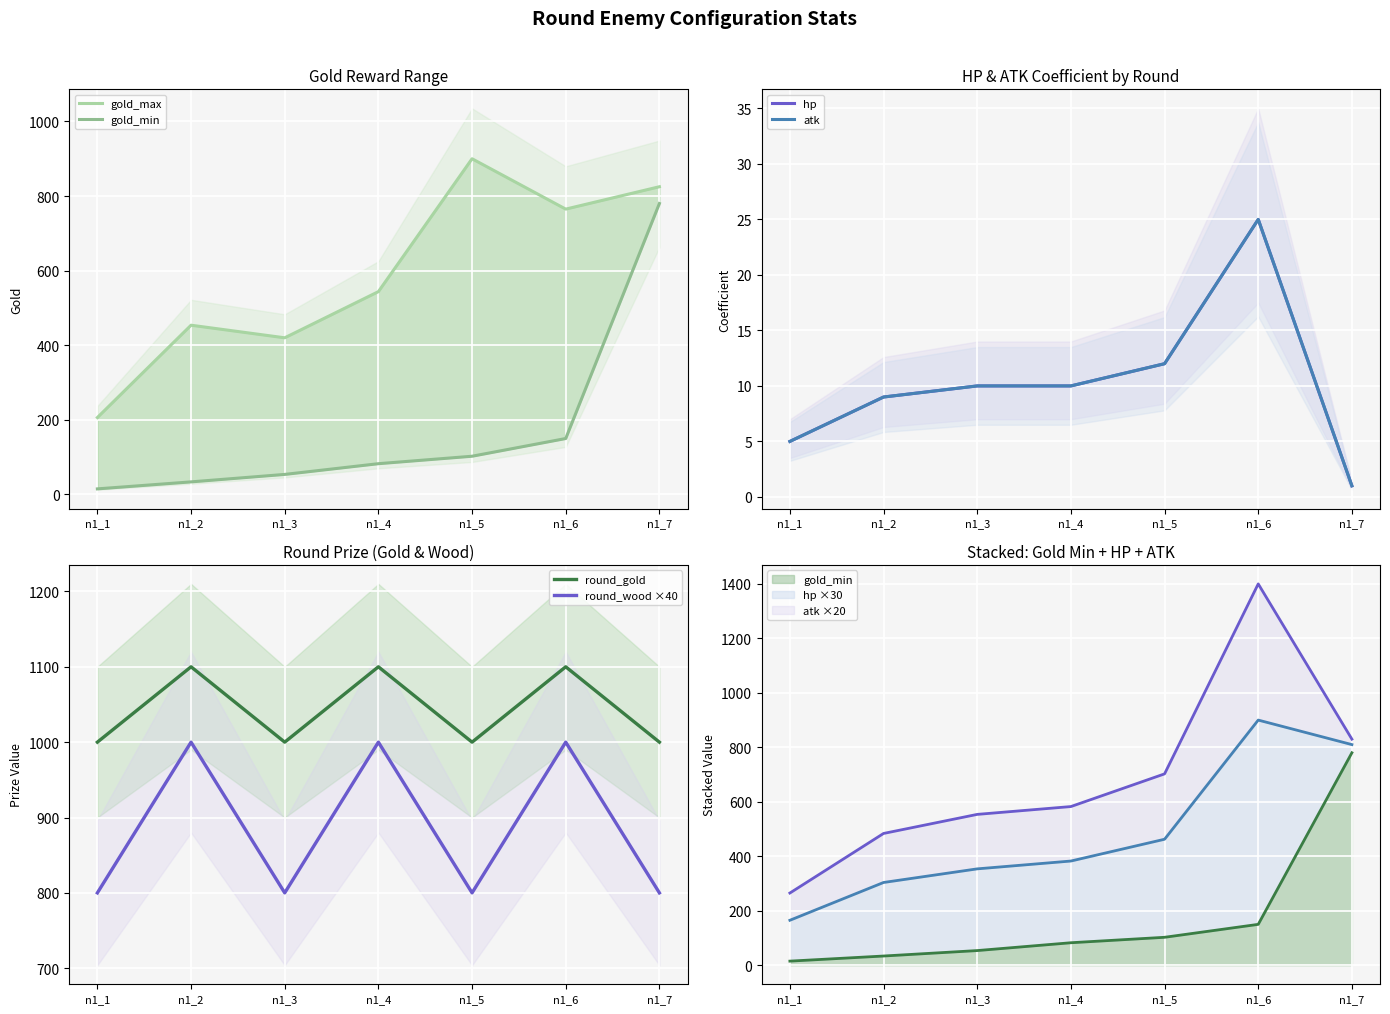

List the series in order of their peak value, lowest first.

hp, atk, gold_min, gold_max, round_wood ×40, round_gold